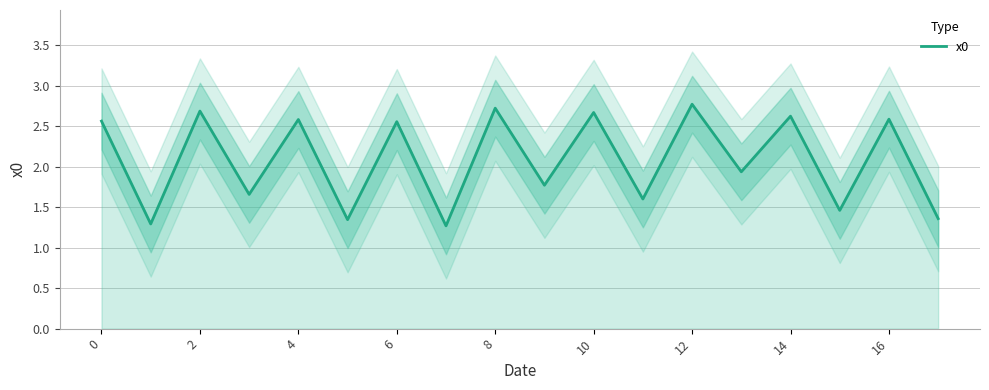

What is the maximum value for x0?

2.8